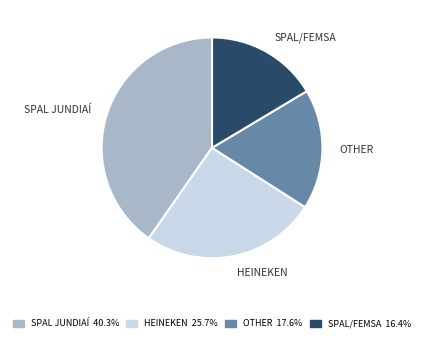

Do OTHER and HEINEKEN together represent more than half of the pie?

No